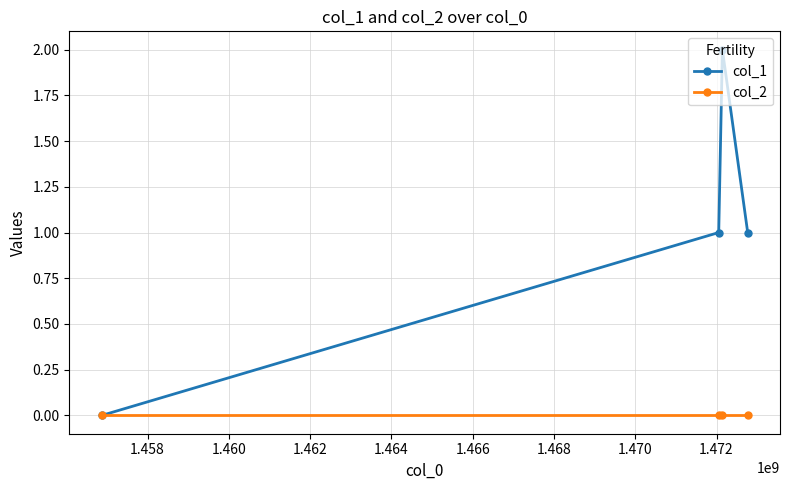

How many values in col_1 are above zero?

3